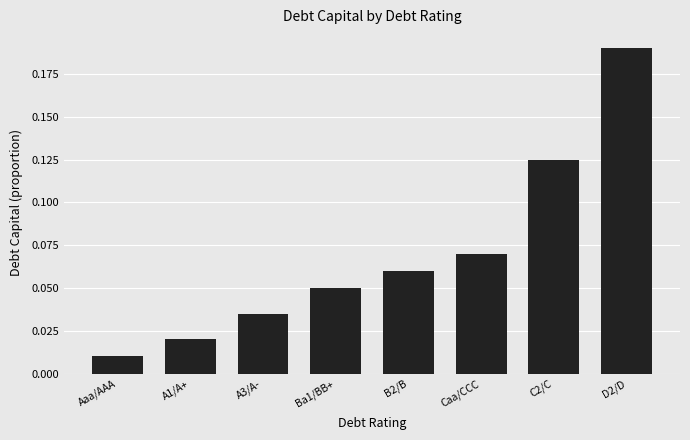

What position from the right is Caa/CCC?

3